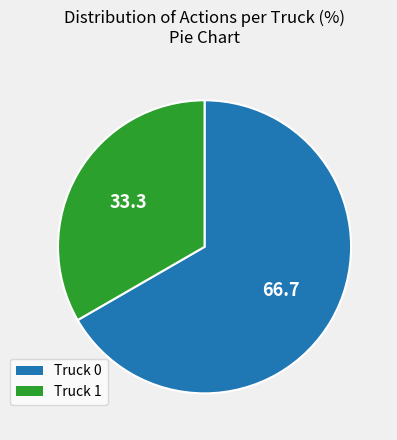

Is the sum of Truck 1 and Truck 0 greater than half?

Yes